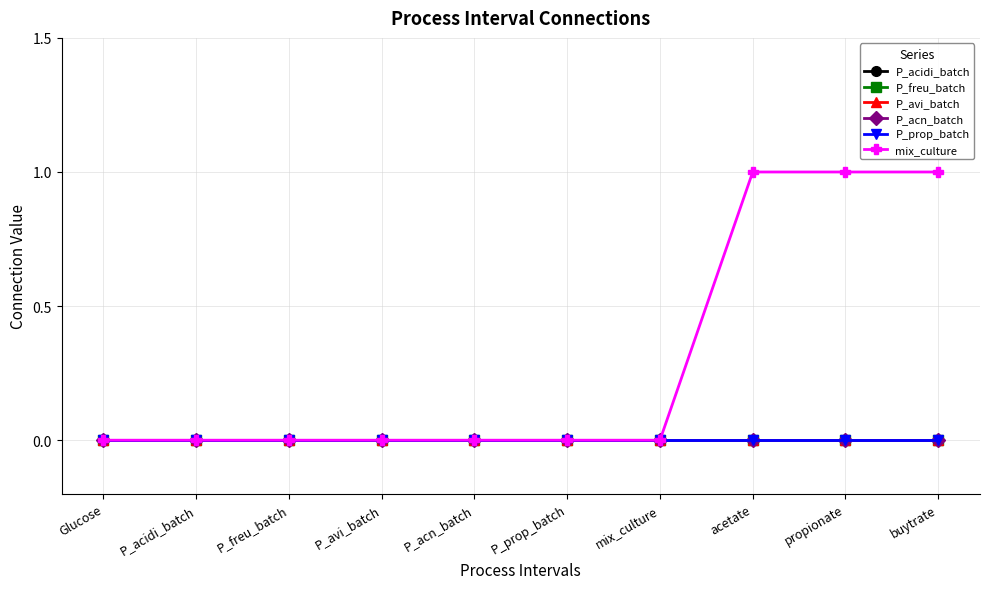

Reading left to right, extract all data points from this chart.

P_acidi_batch: 0	0	0	0	0	0	0	0	0	0
P_freu_batch: 0	0	0	0	0	0	0	0	0	0
P_avi_batch: 0	0	0	0	0	0	0	0	0	0
P_acn_batch: 0	0	0	0	0	0	0	0	0	0
P_prop_batch: 0	0	0	0	0	0	0	0	0	0
mix_culture: 0	0	0	0	0	0	0	1	1	1